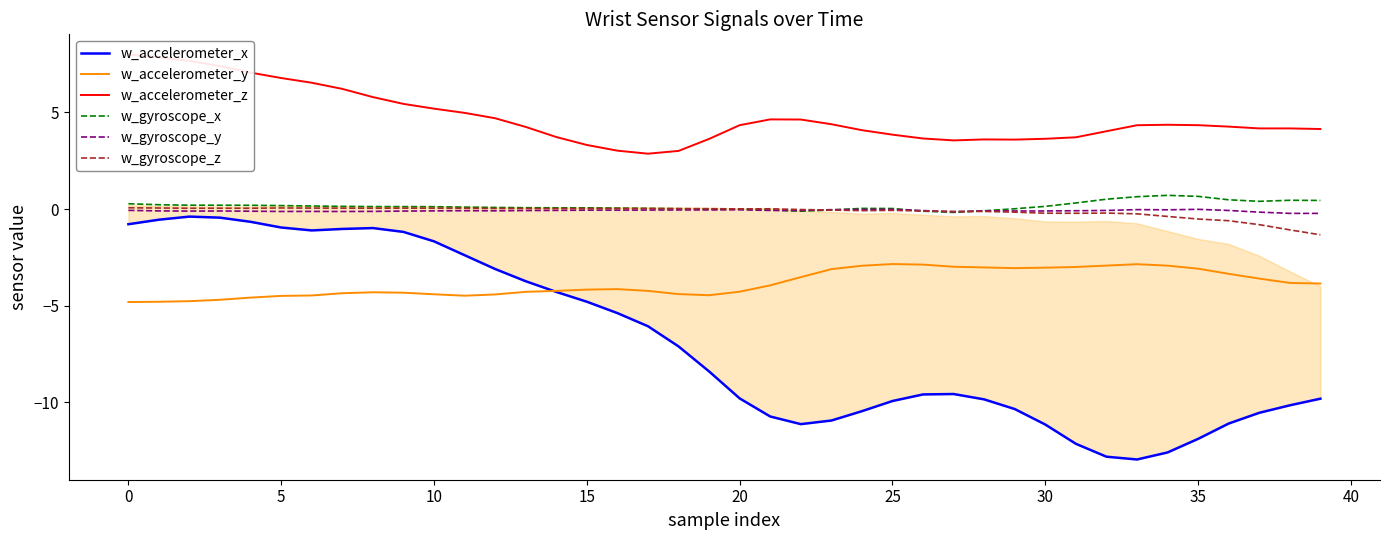

True or false: w_gyroscope_z and w_accelerometer_y cross at least once.

False